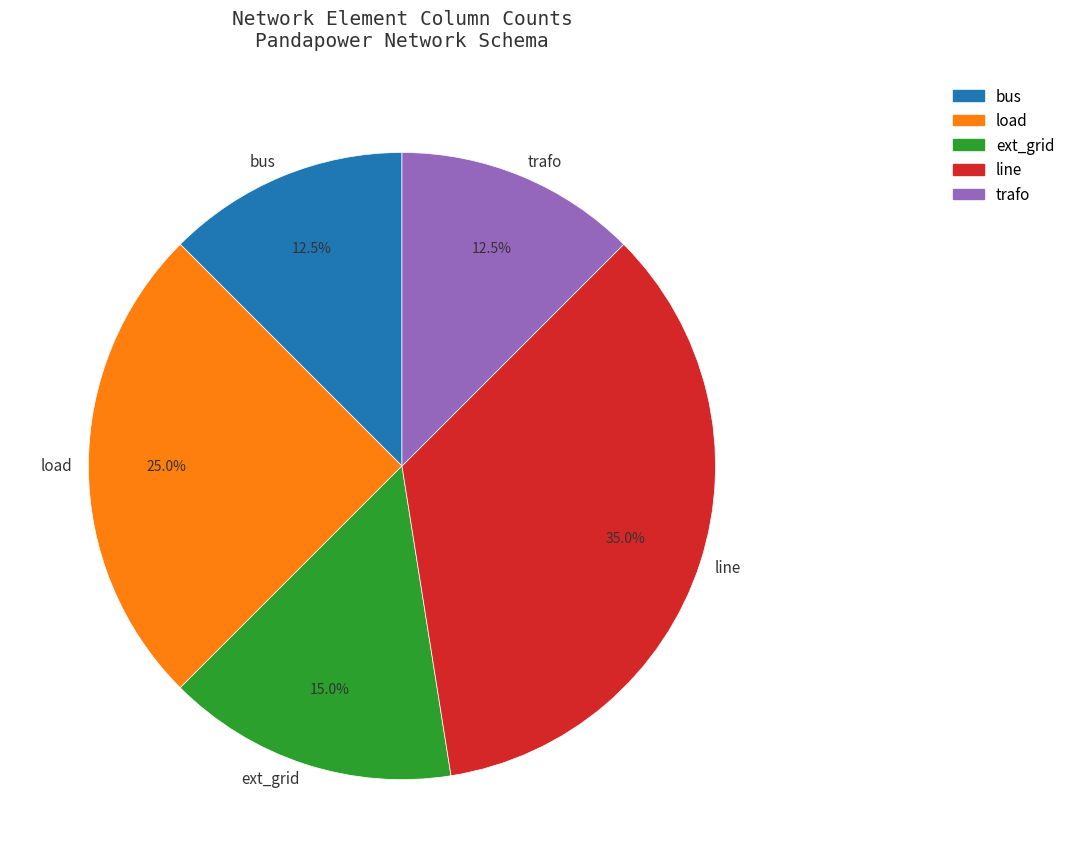

Approximately how many times larger is the value at load compared to ext_grid?

1.7